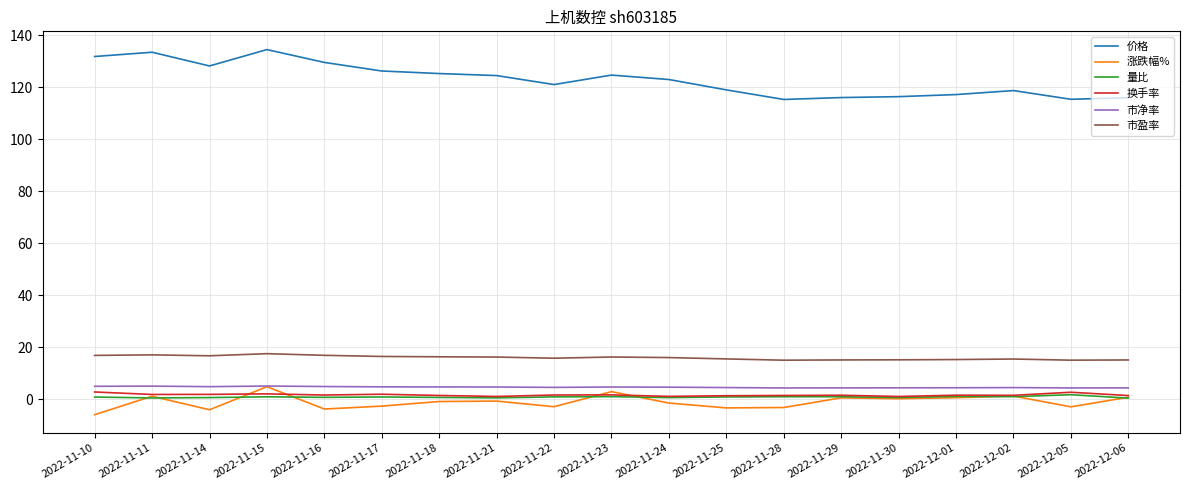

Is this an area chart (filled region under the line)?

No